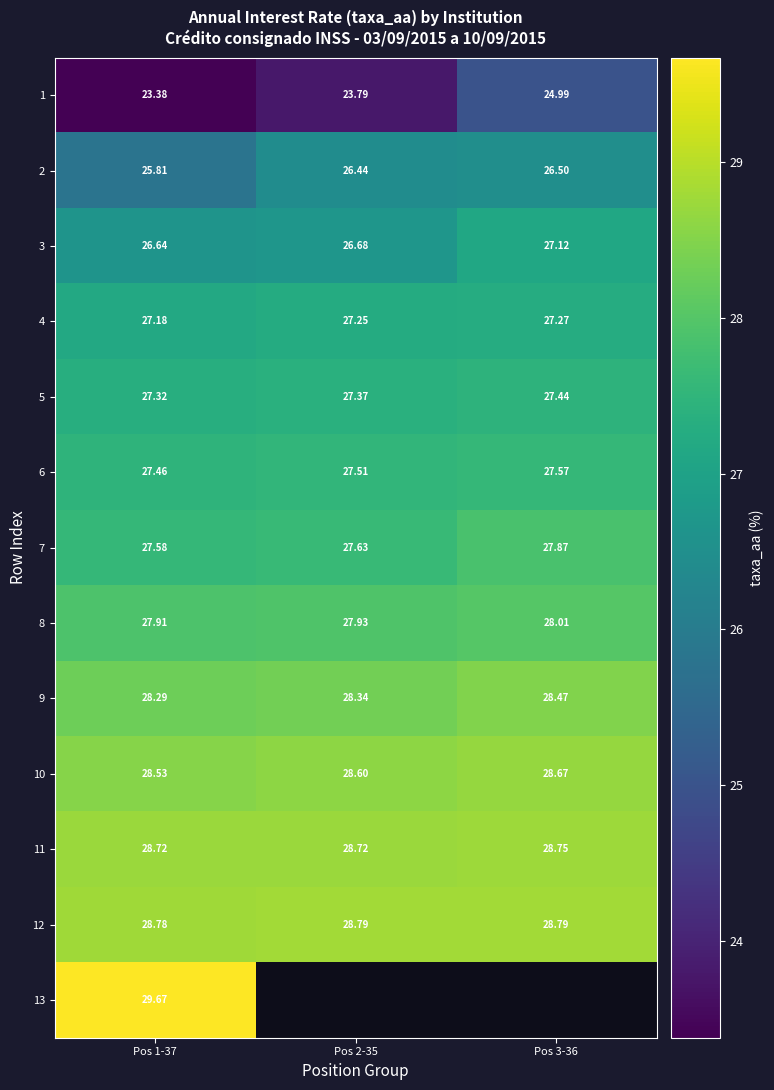

What is the difference between the second highest and minimum values in the 2 series?

0.6